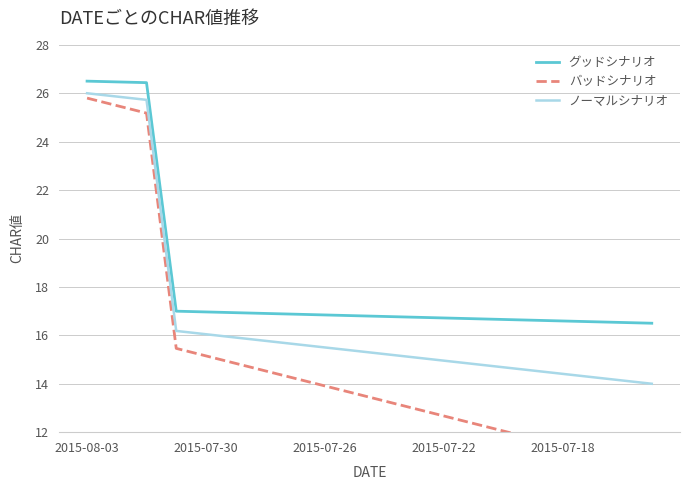

What is the highest value of the グッドシナリオ series?

26.5